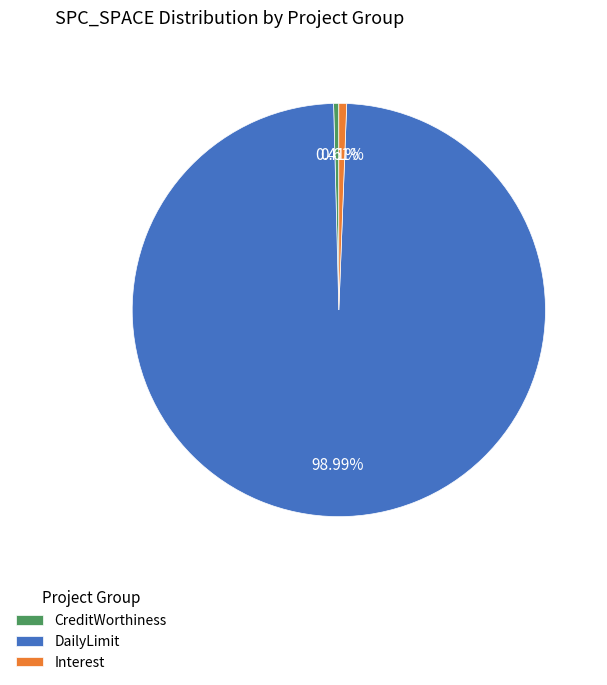

Is the sum of DailyLimit and Interest greater than half?

Yes